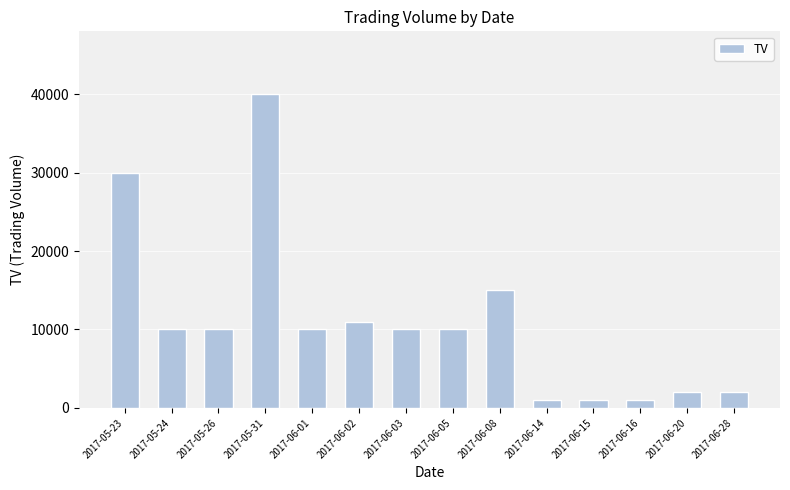

Reading right to left, list all the values displayed in this chart.

2000	2000	1000	1000	1000	15000	10000	10000	11000	10000	40000	10000	10000	30000